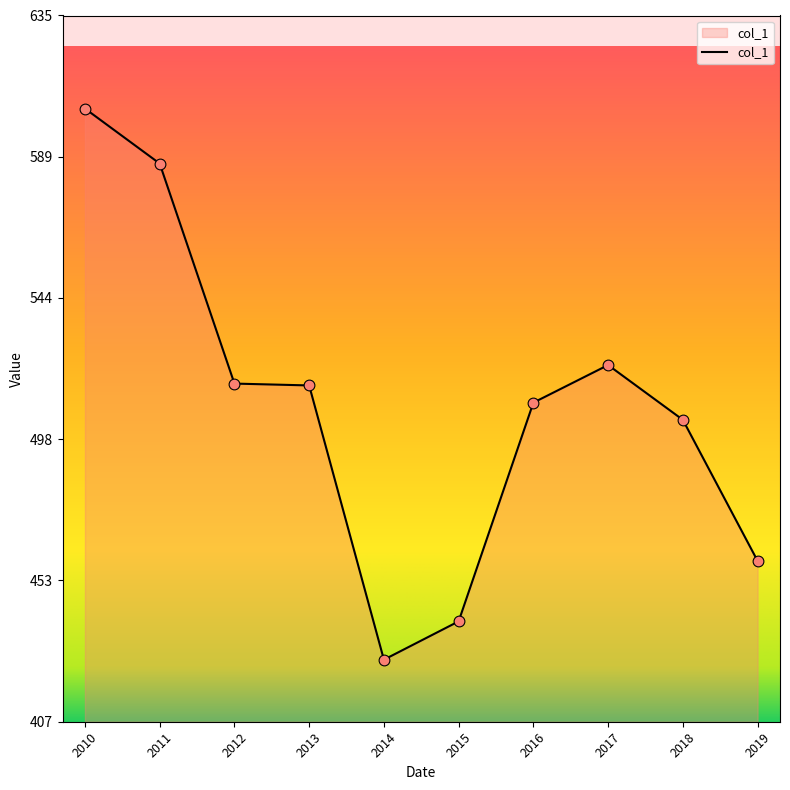

What is the ratio of the value at 2019 to the value at 2010?

0.8